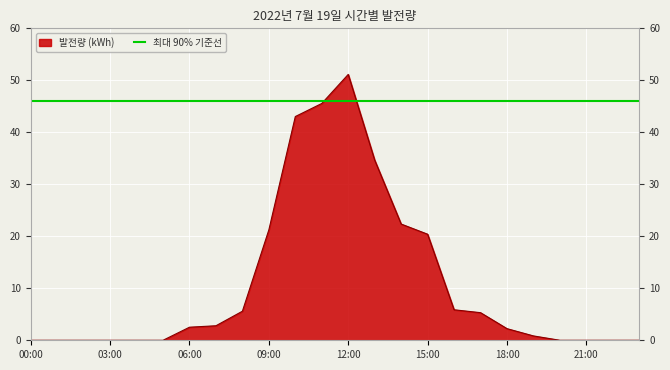

At which label is the value closest to 25?

14:00